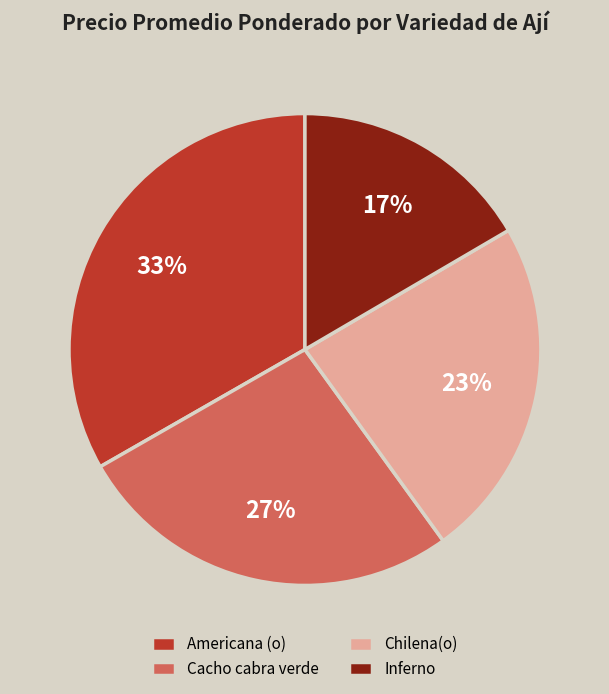

What is the smallest slice in the pie chart?

Inferno